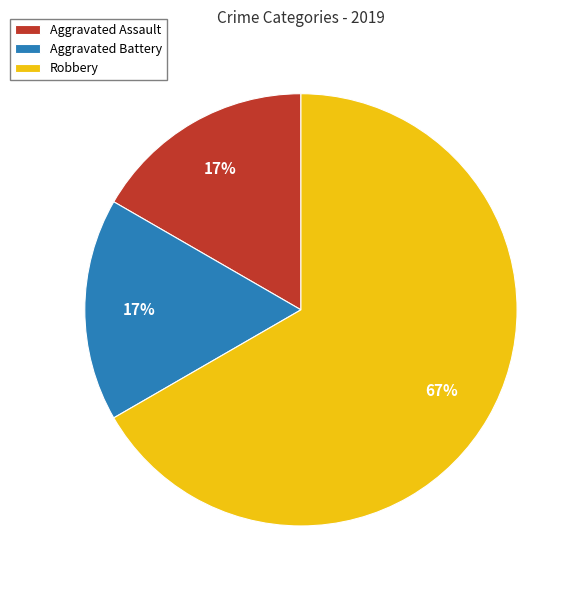

To the nearest percent, what portion does Aggravated Assault represent?

17%